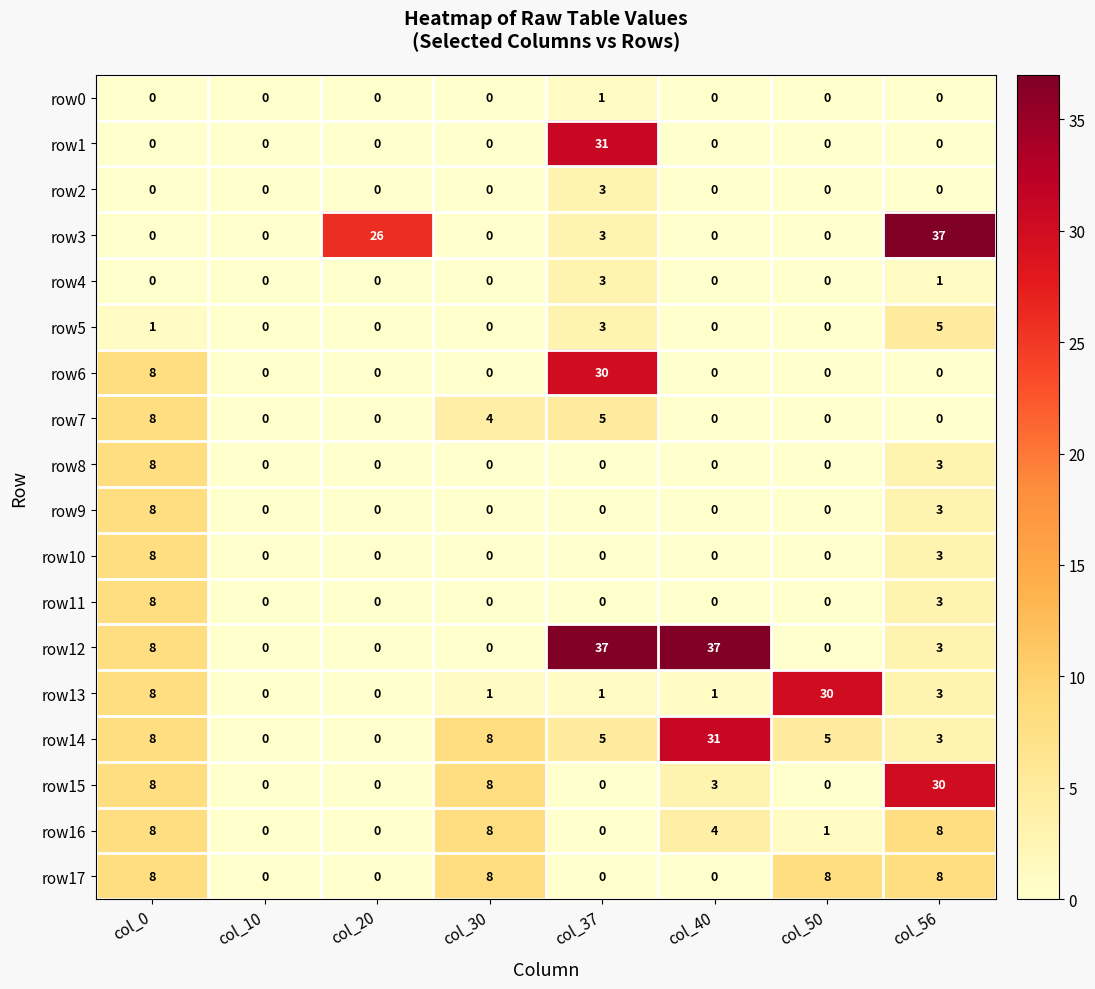

What is the difference between the second highest and minimum values in the row12 series?

37